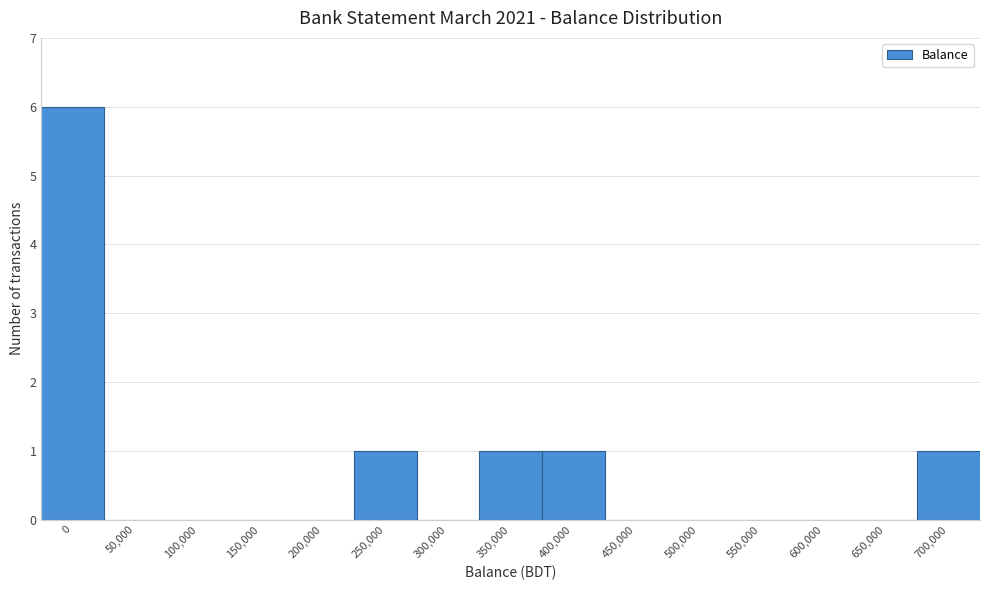

Reading right to left, extract all data points from this chart.

700,000=1	650,000=0	600,000=0	550,000=0	500,000=0	450,000=0	400,000=1	350,000=1	300,000=0	250,000=1	200,000=0	150,000=0	100,000=0	50,000=0	0=6